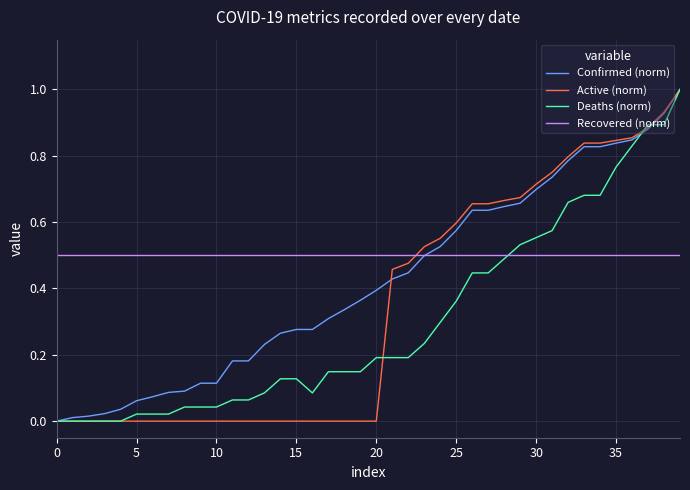

List the series in order of their overall mean, highest first.

Recovered (norm), Confirmed (norm), Active (norm), Deaths (norm)